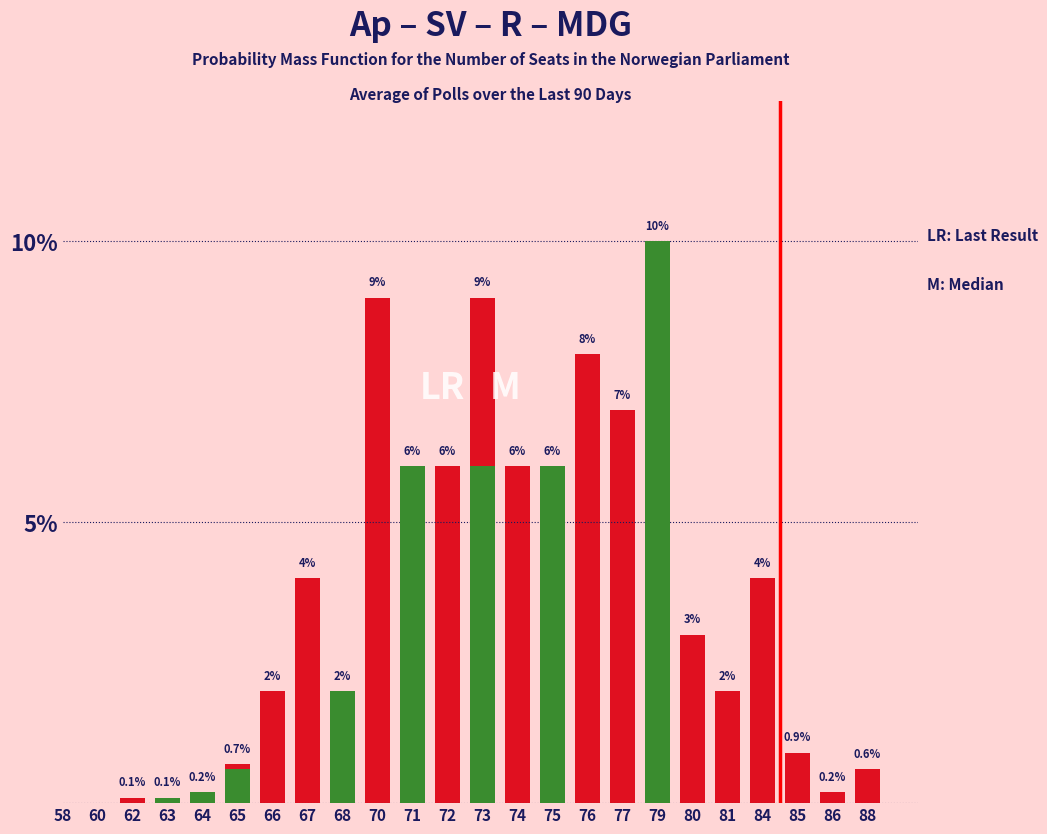

What are all the series names shown in the legend?

Red, Green